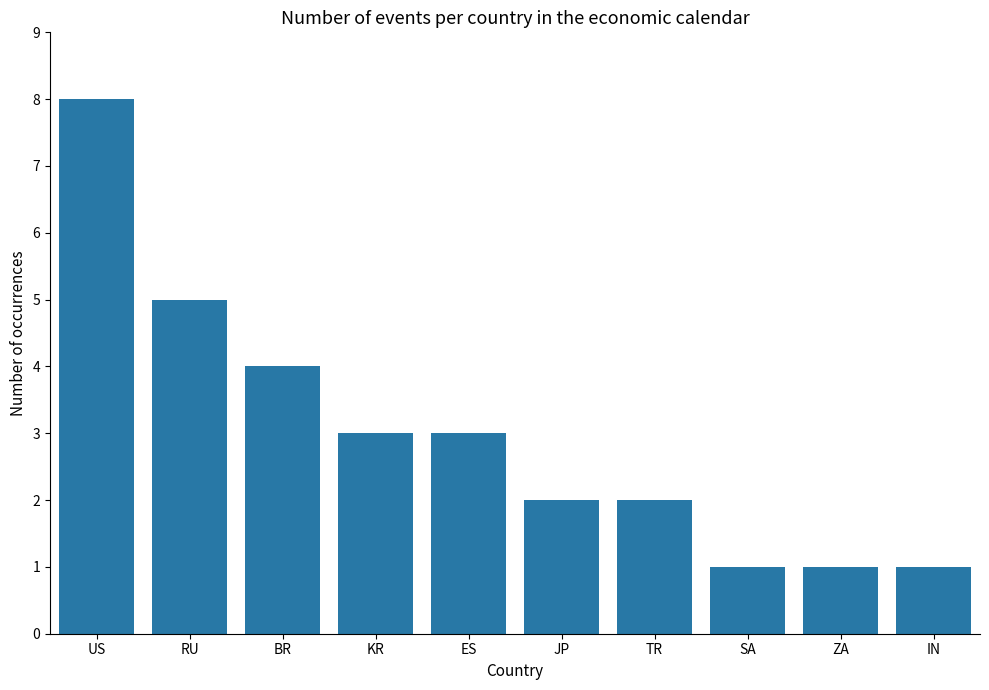

Between JP and RU, which is larger?

RU